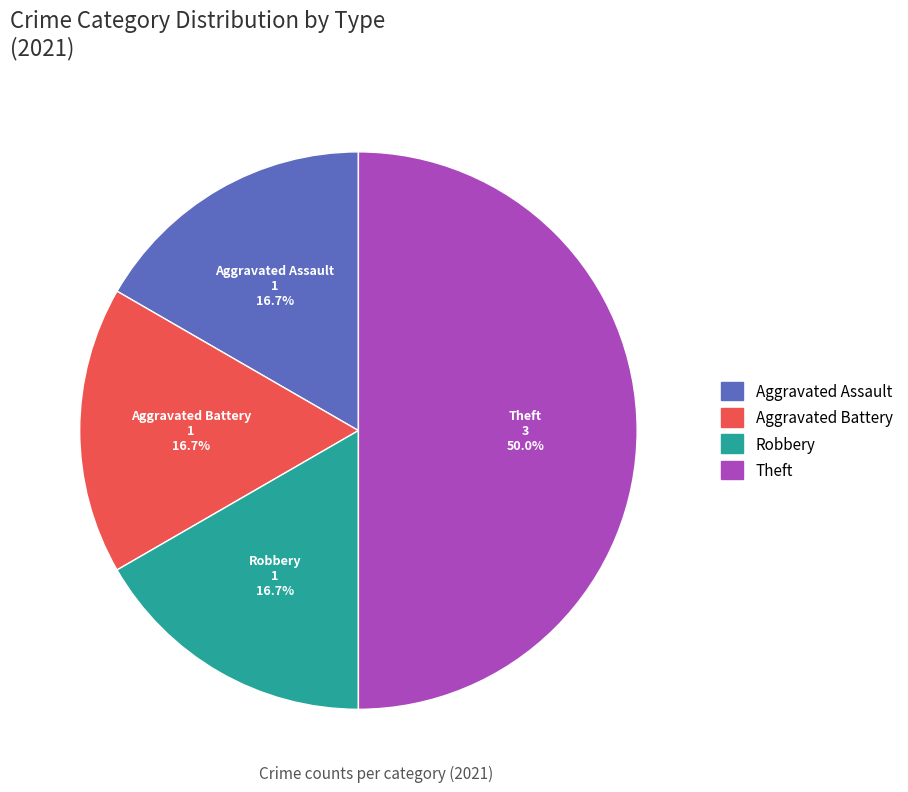

Which category has the biggest portion of the pie?

Theft